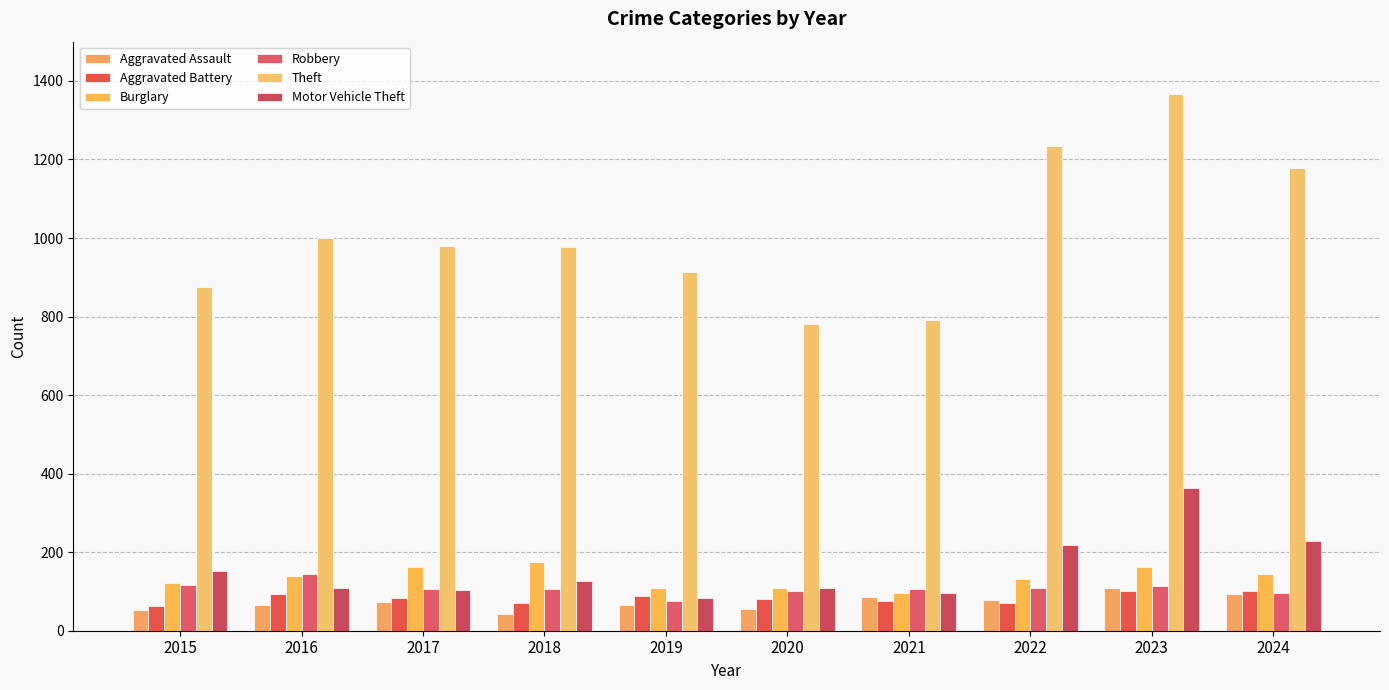

How many groups of bars are there?

10